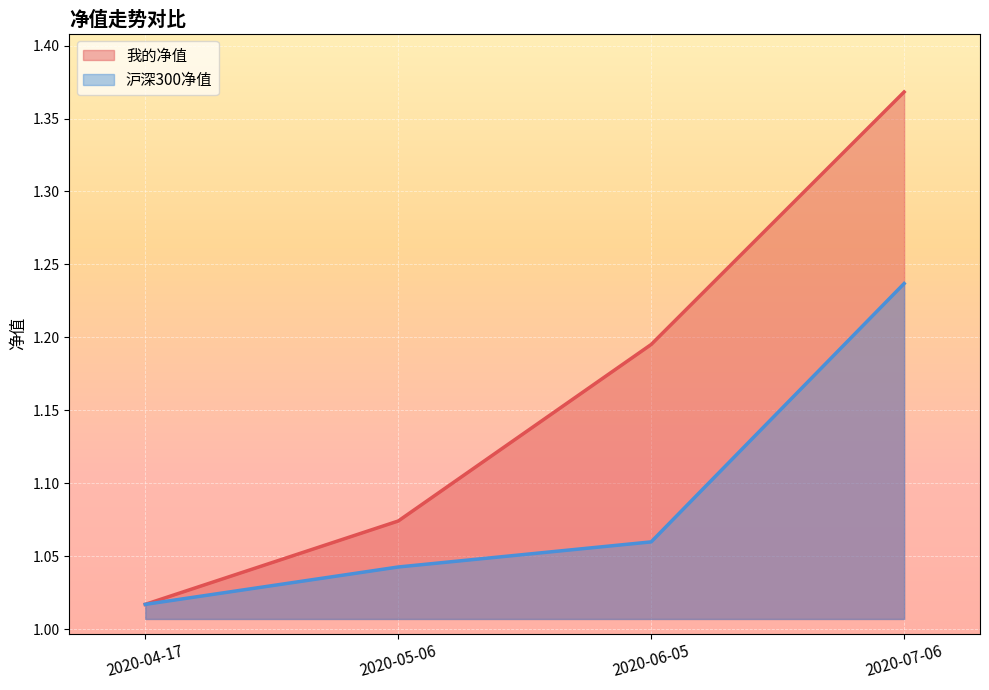

Rank the series by their average value, from lowest to highest.

沪深300净值, 我的净值